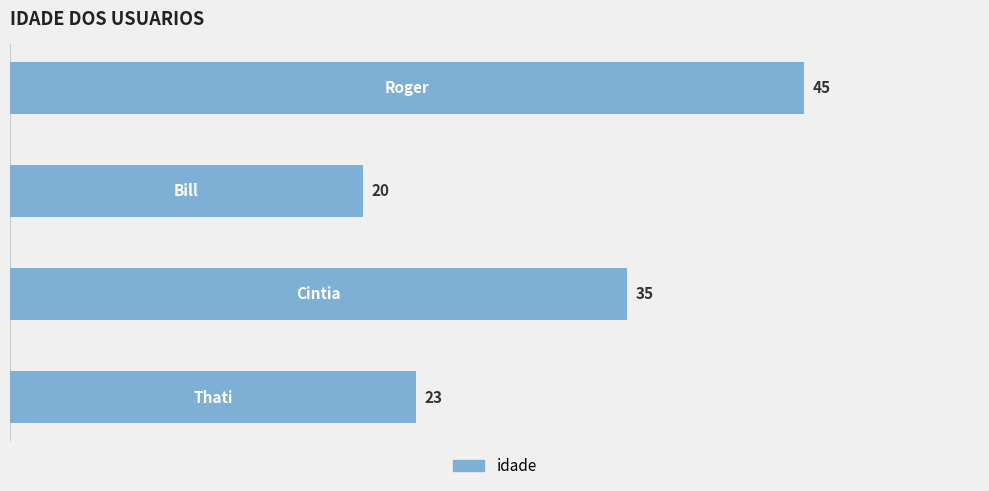

What is the maximum value shown in the chart?

45